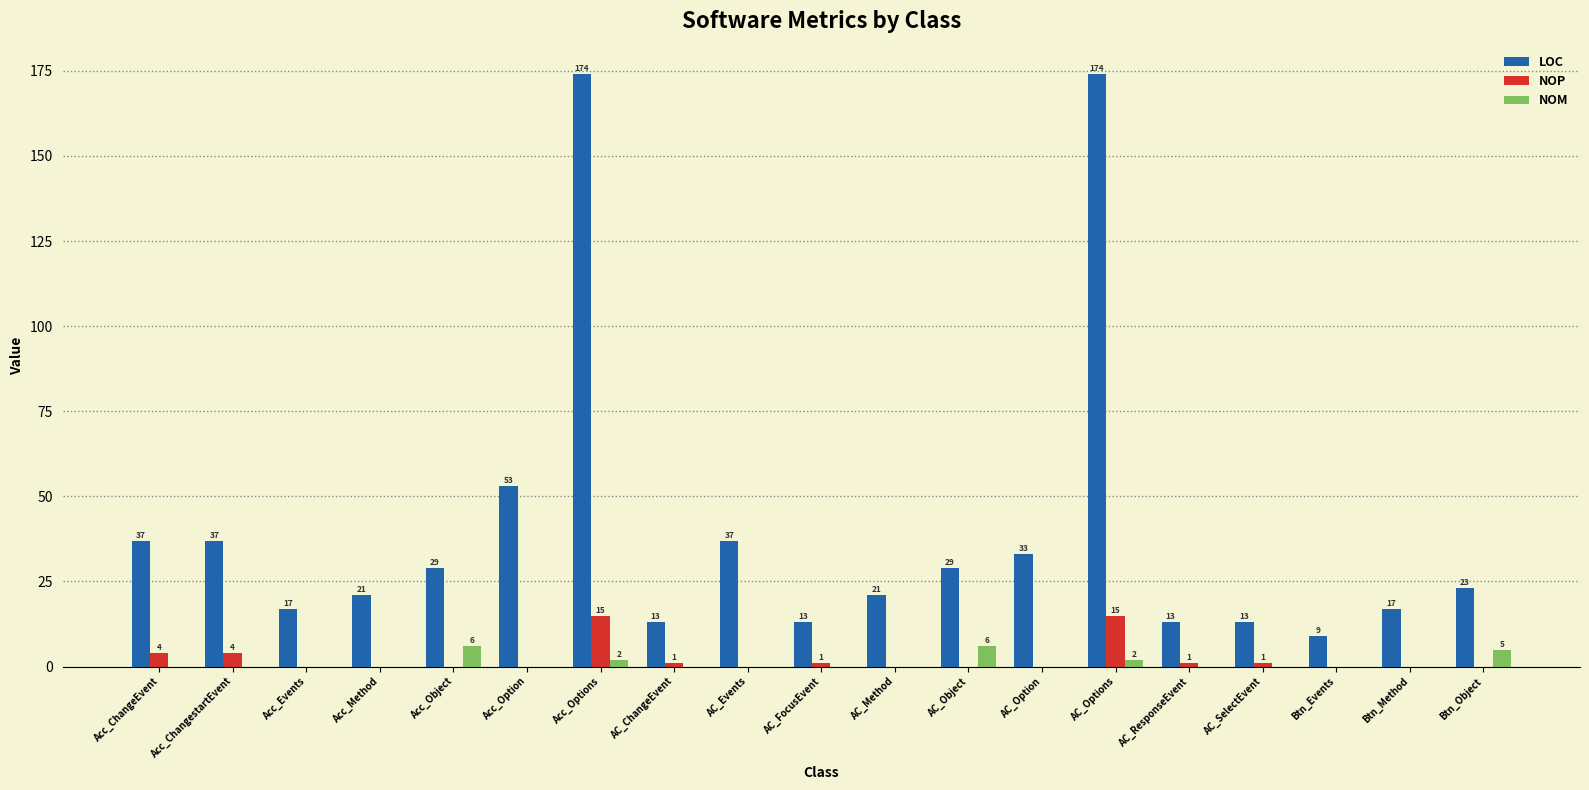

Reading left to right, what are all the values shown in this chart?

LOC: 37	37	17	21	29	53	174	13	37	13	21	29	33	174	13	13	9	17	23
NOP: 4	4	0	0	0	0	15	1	0	1	0	0	0	15	1	1	0	0	0
NOM: 0	0	0	0	6	0	2	0	0	0	0	6	0	2	0	0	0	0	5